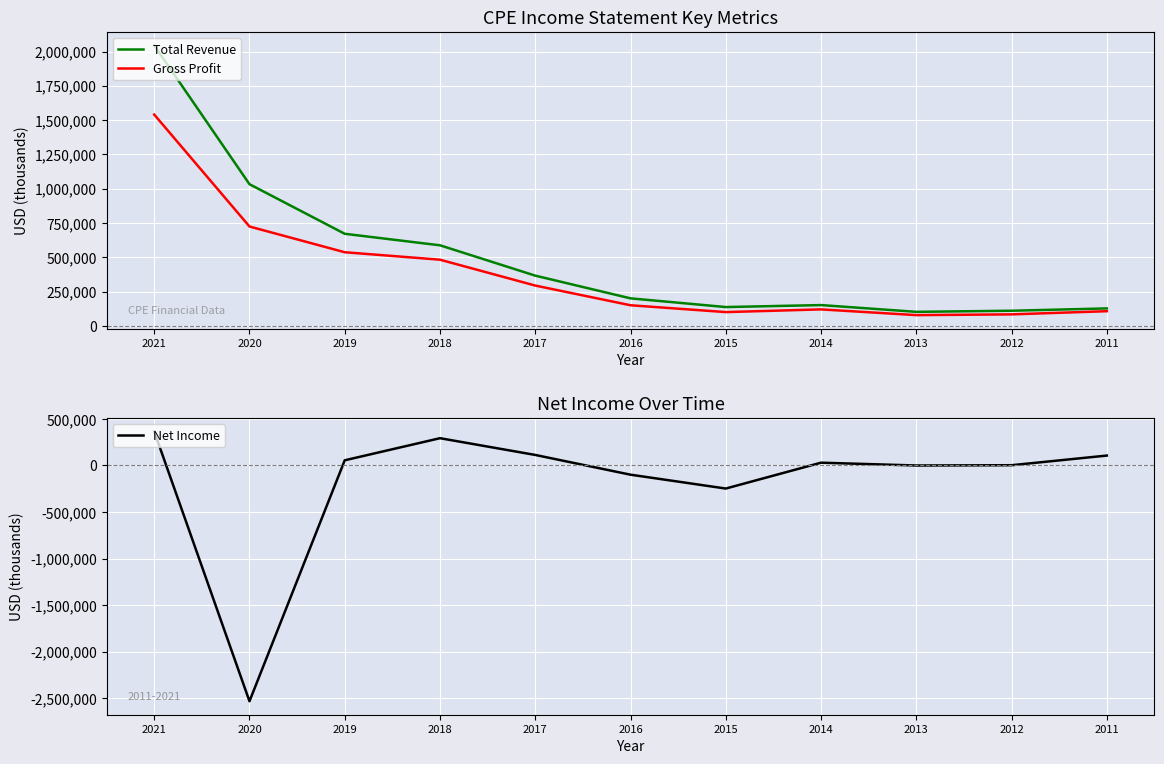

At which label does Net Income first exceed 29900?

2021